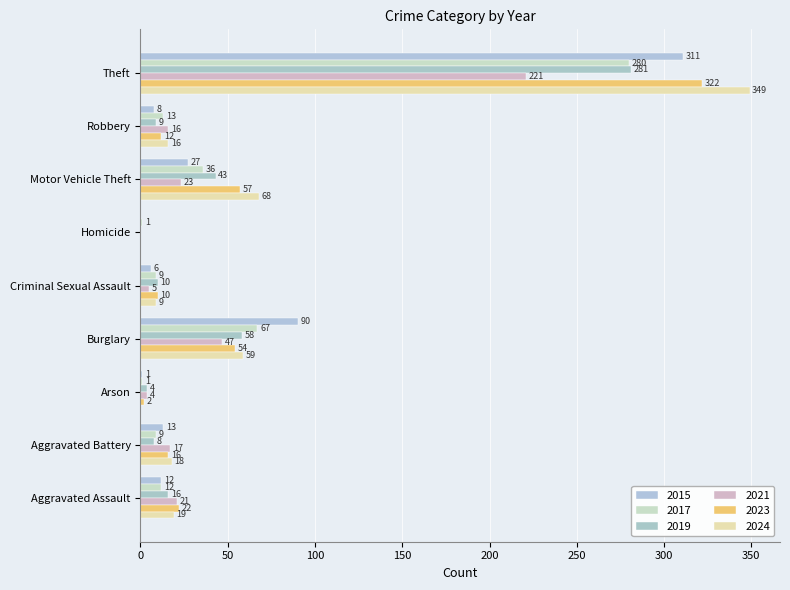

What is the total value across all series at Aggravated Assault?

102